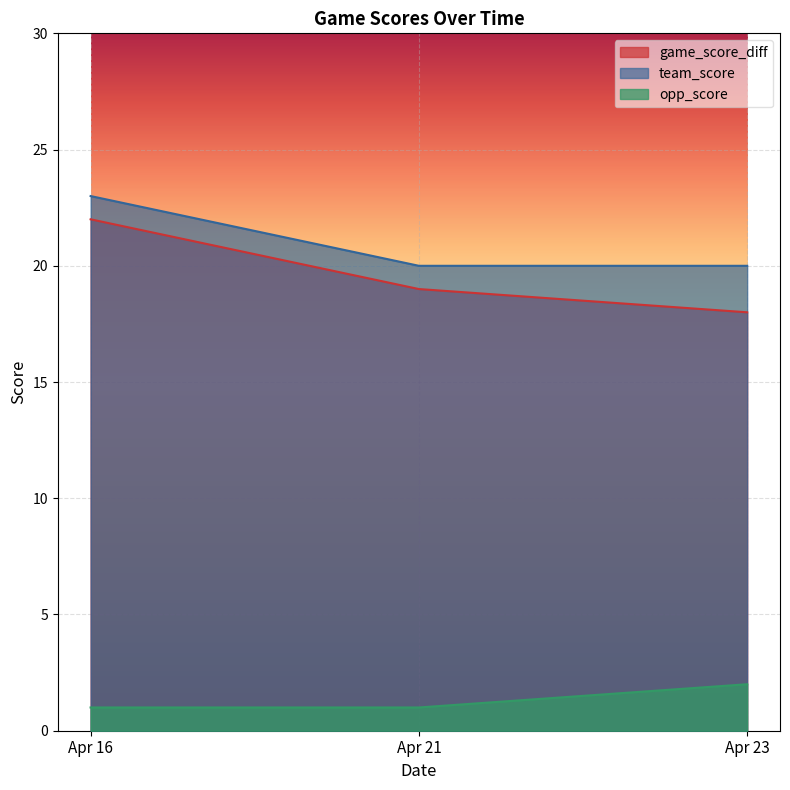

True or false: game_score_diff has a value of 6 at Apr 21.

False